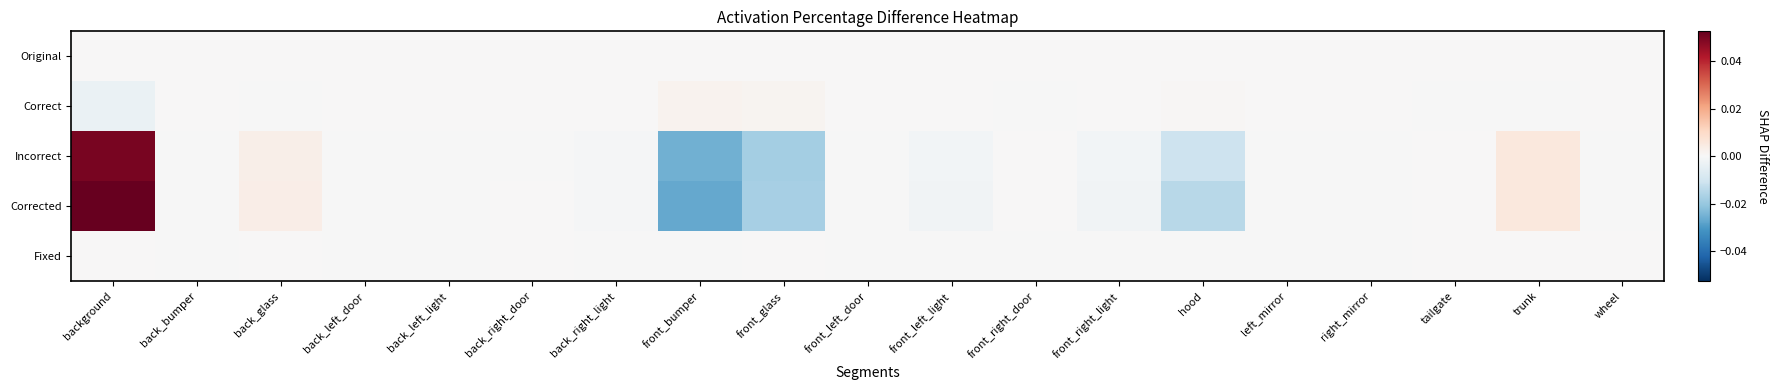

Rank the series at tailgate from lowest to highest value.

Correct, Original, Fixed, Incorrect, Corrected